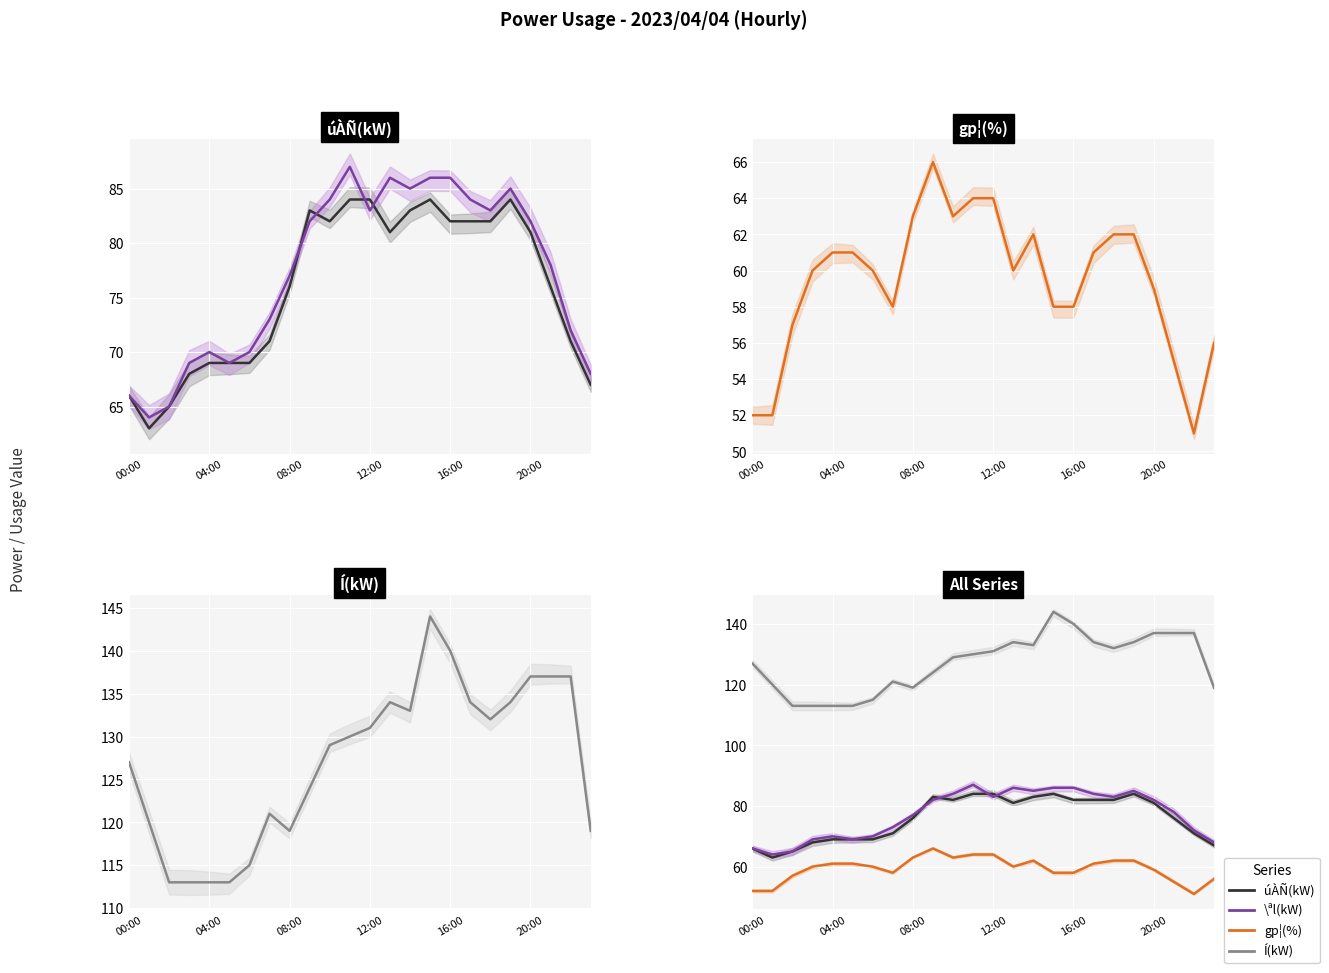

Which series has the largest total across all categories?

Í(kW)